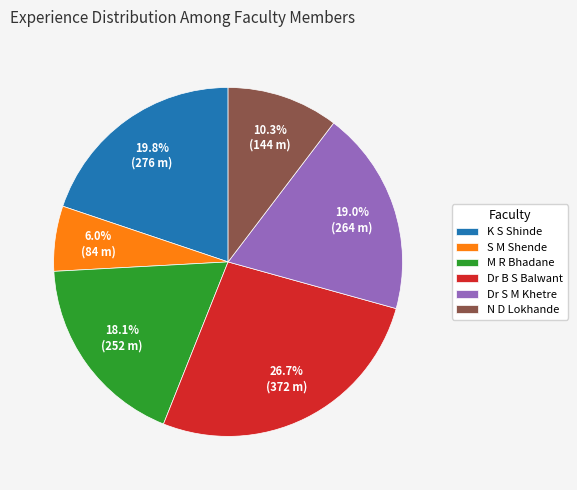

True or false: Dr B S Balwant accounts for 27% of the total.

True